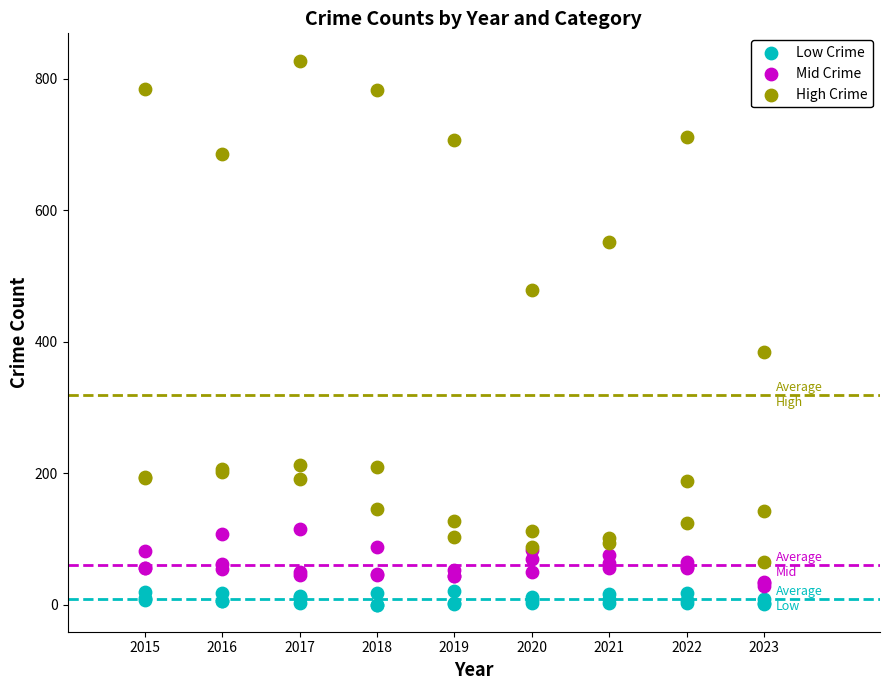

Across all series, what Y value is closest to 414?

384